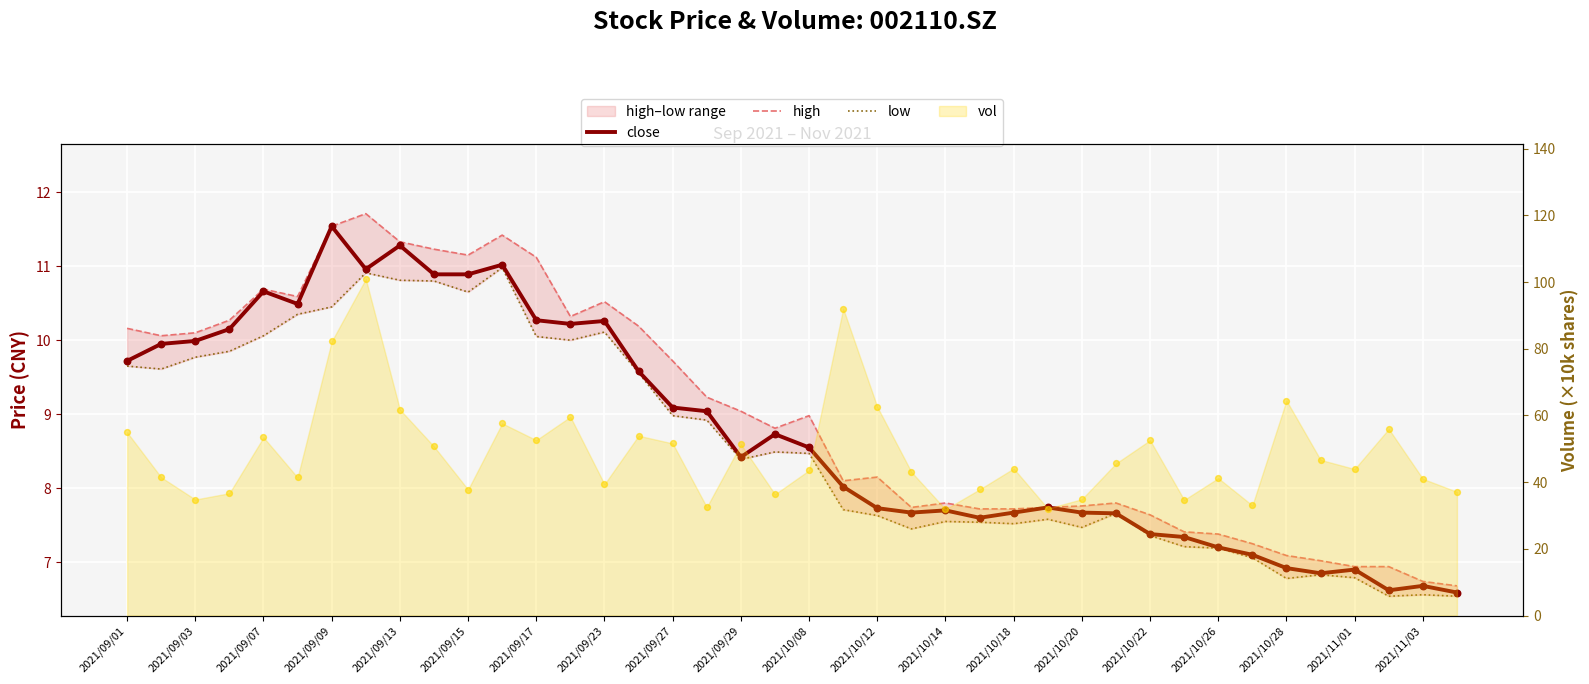

Which series has the widest spread of Y values?

high